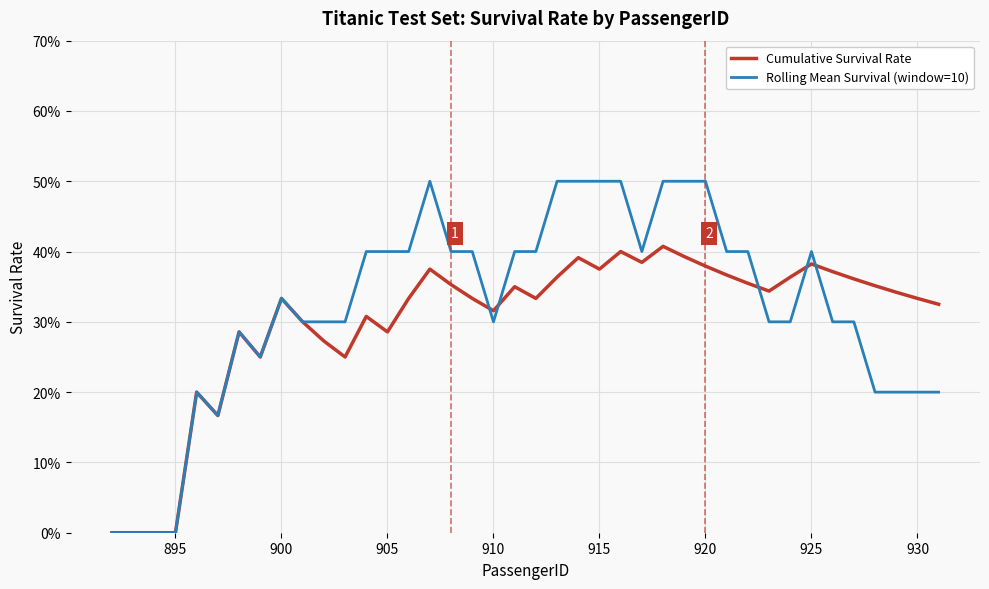

Is this an area chart (filled region under the line)?

No